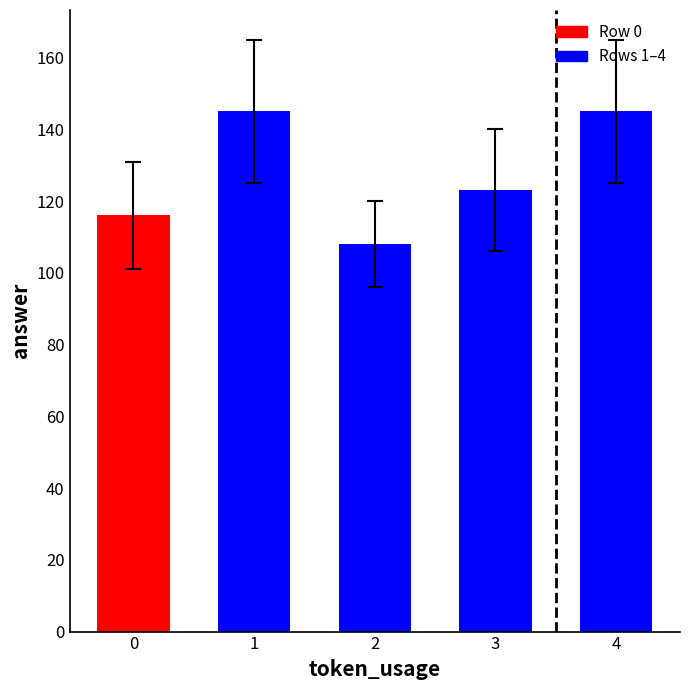

Reading left to right, list all the values displayed in this chart.

116	145	108	123	145